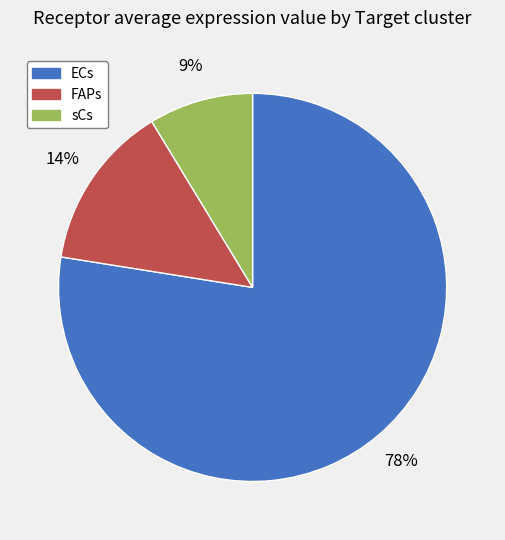

Rank the categories by value from highest to lowest.

ECs, FAPs, sCs